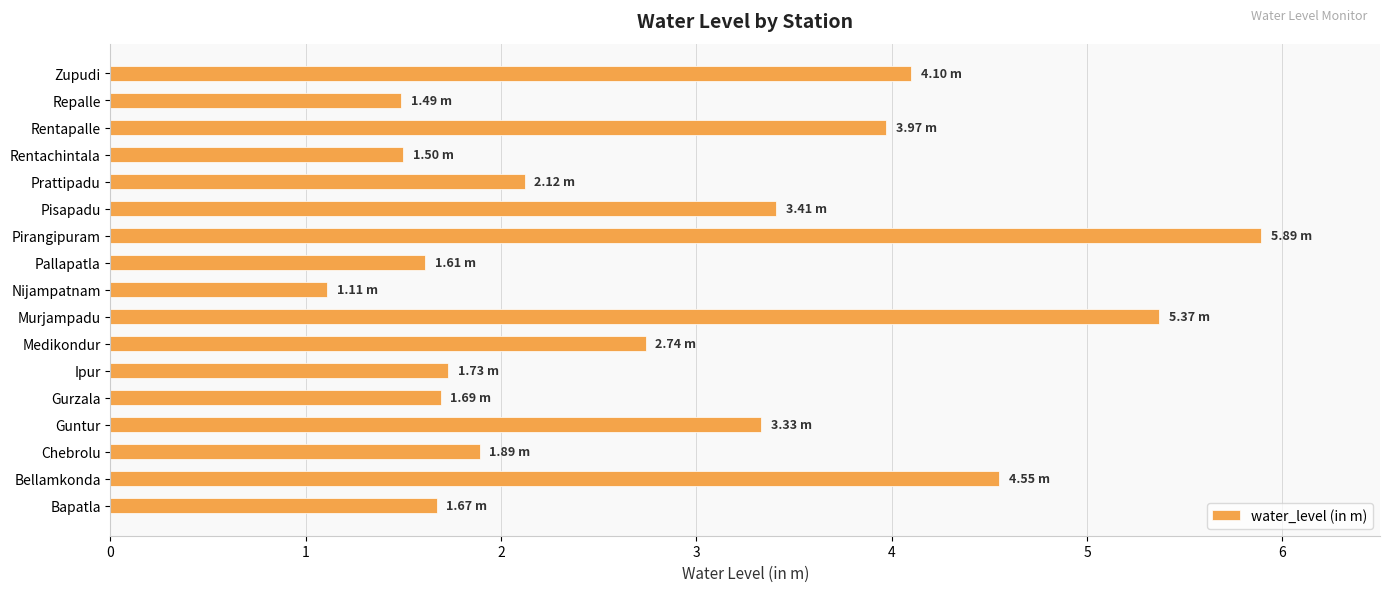

Which label corresponds to the largest value in the chart?

Pirangipuram